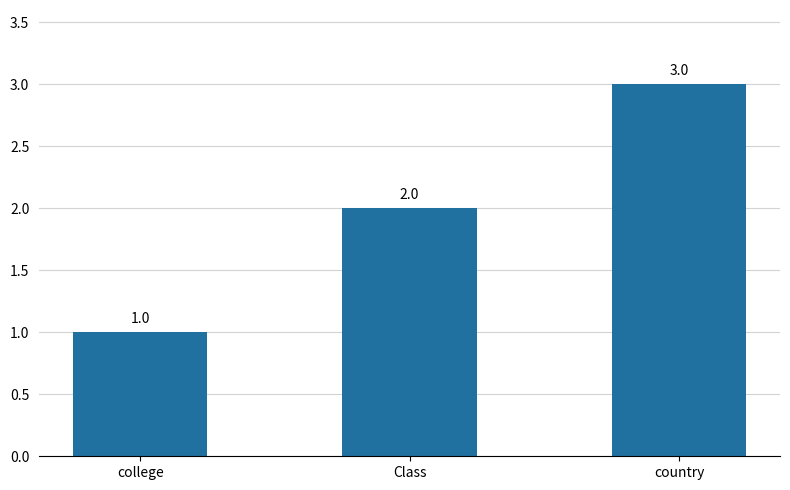

Reading left to right, list all the values displayed in this chart.

1	2	3